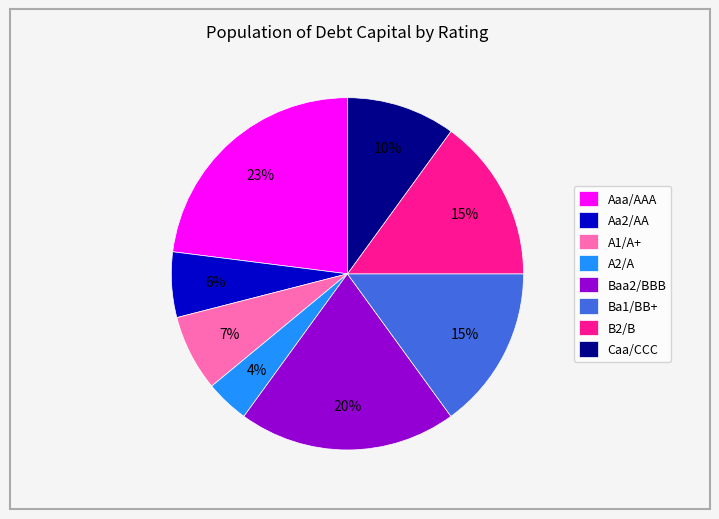

Between Aaa/AAA and Baa2/BBB, which is larger?

Aaa/AAA